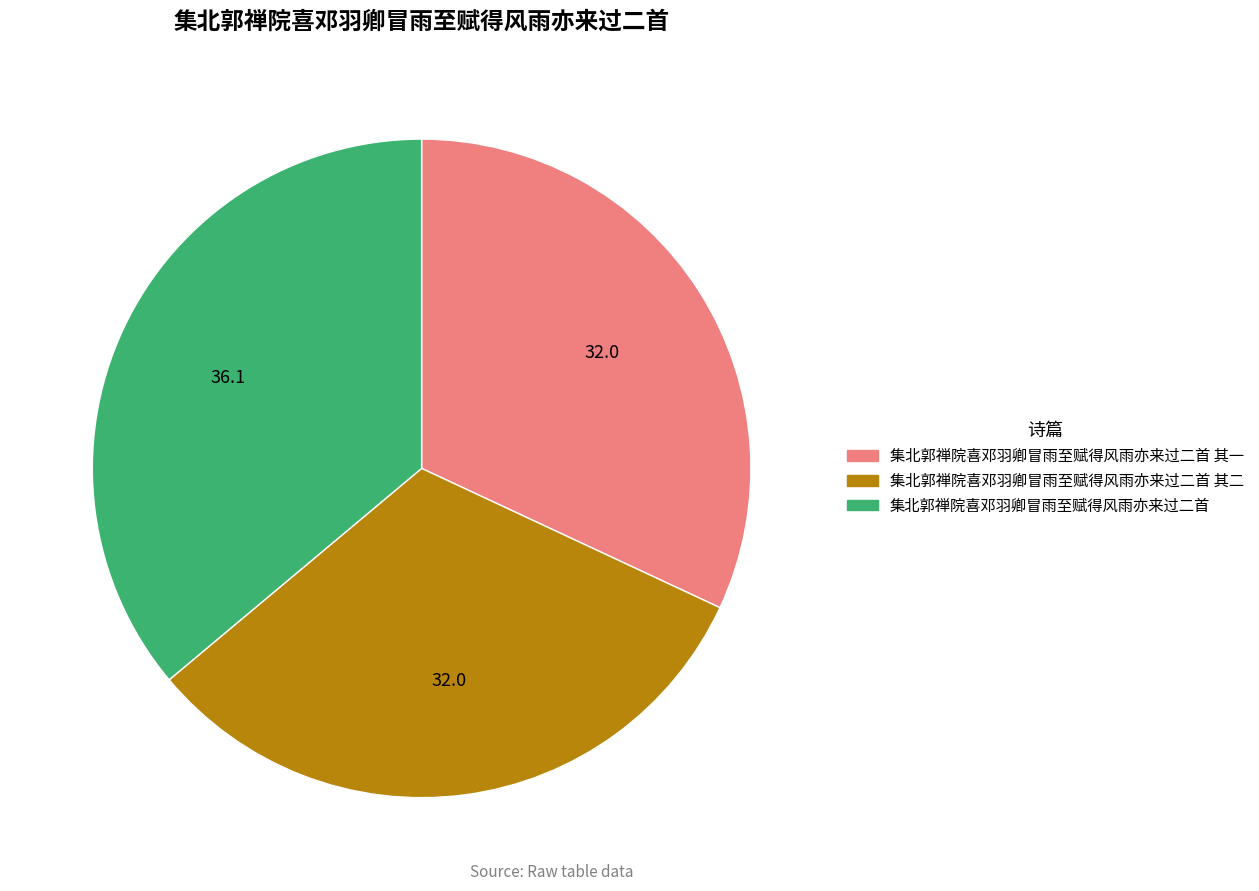

Is there any slice that represents more than half of the pie?

No